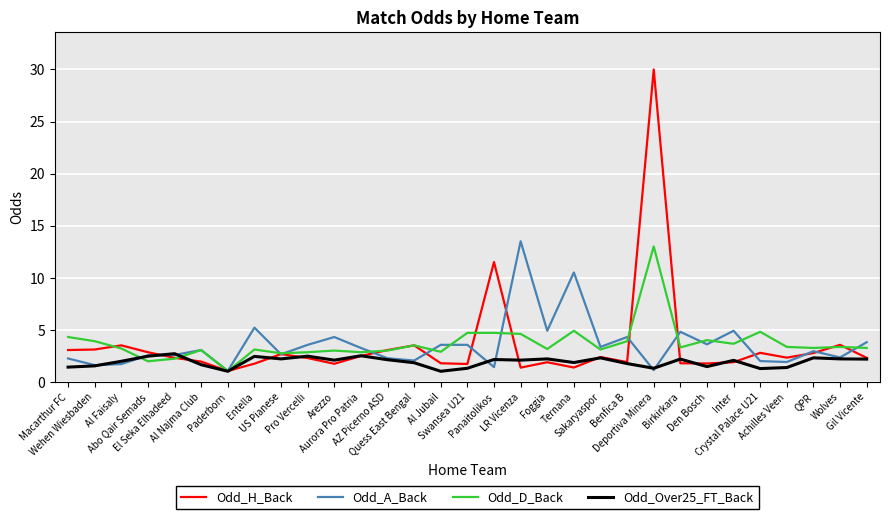

At which category is the sum across all series the highest?

Deportiva Minera